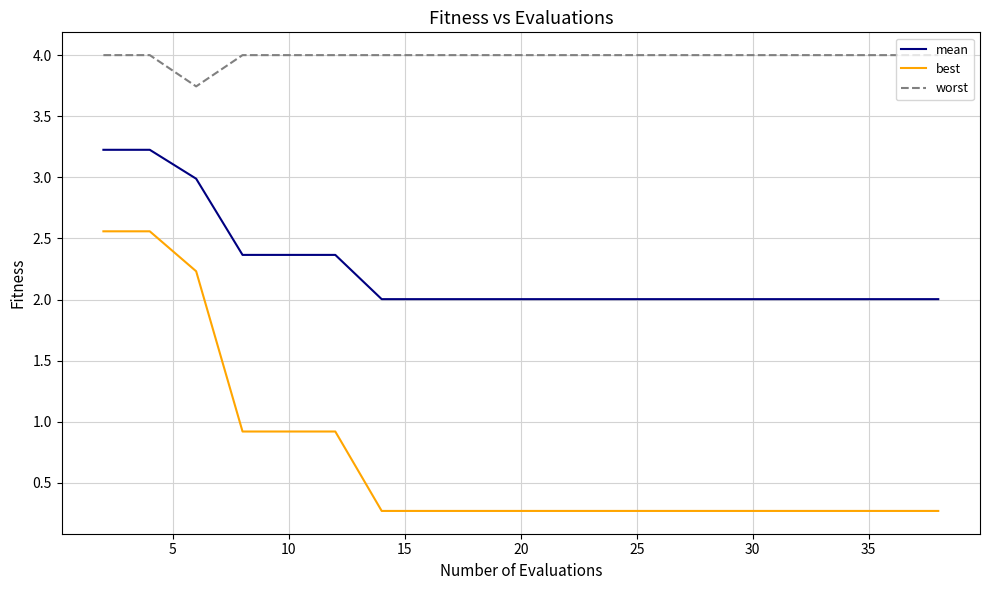

What are all the series names shown in the legend?

mean, best, worst